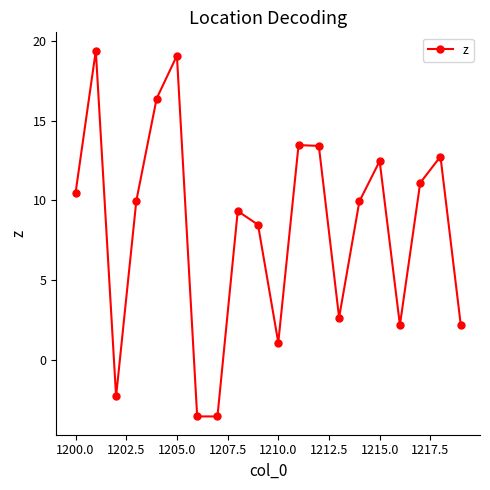

What is the average value?

8.2